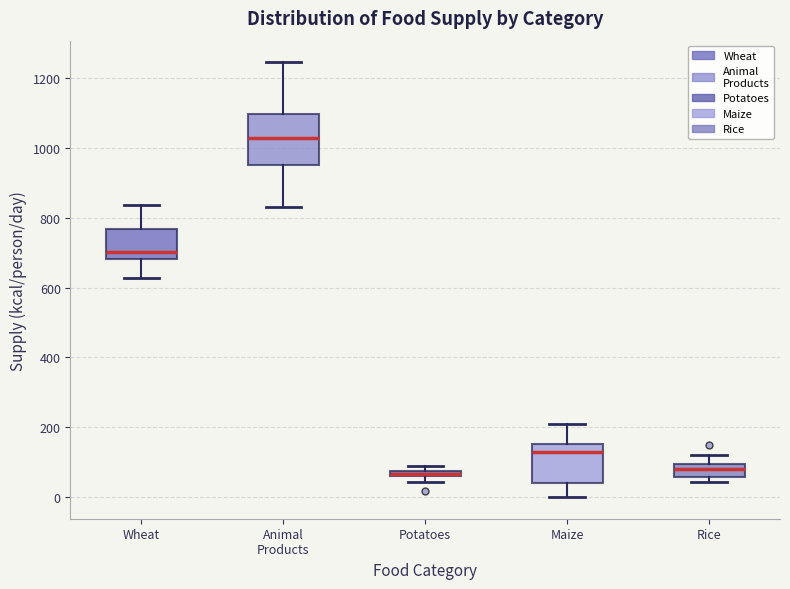

Which box is the tallest, from its lower edge to its upper edge?

Animal Products